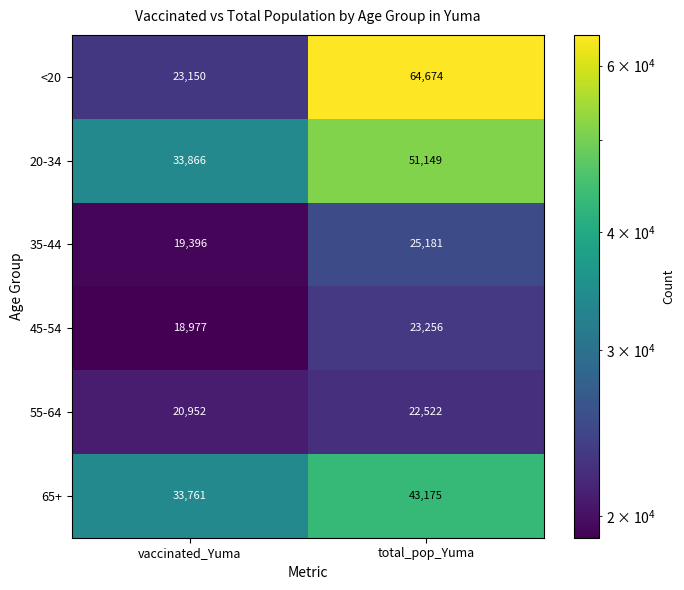

What is the total value across all series at total_pop_Yuma?

229957